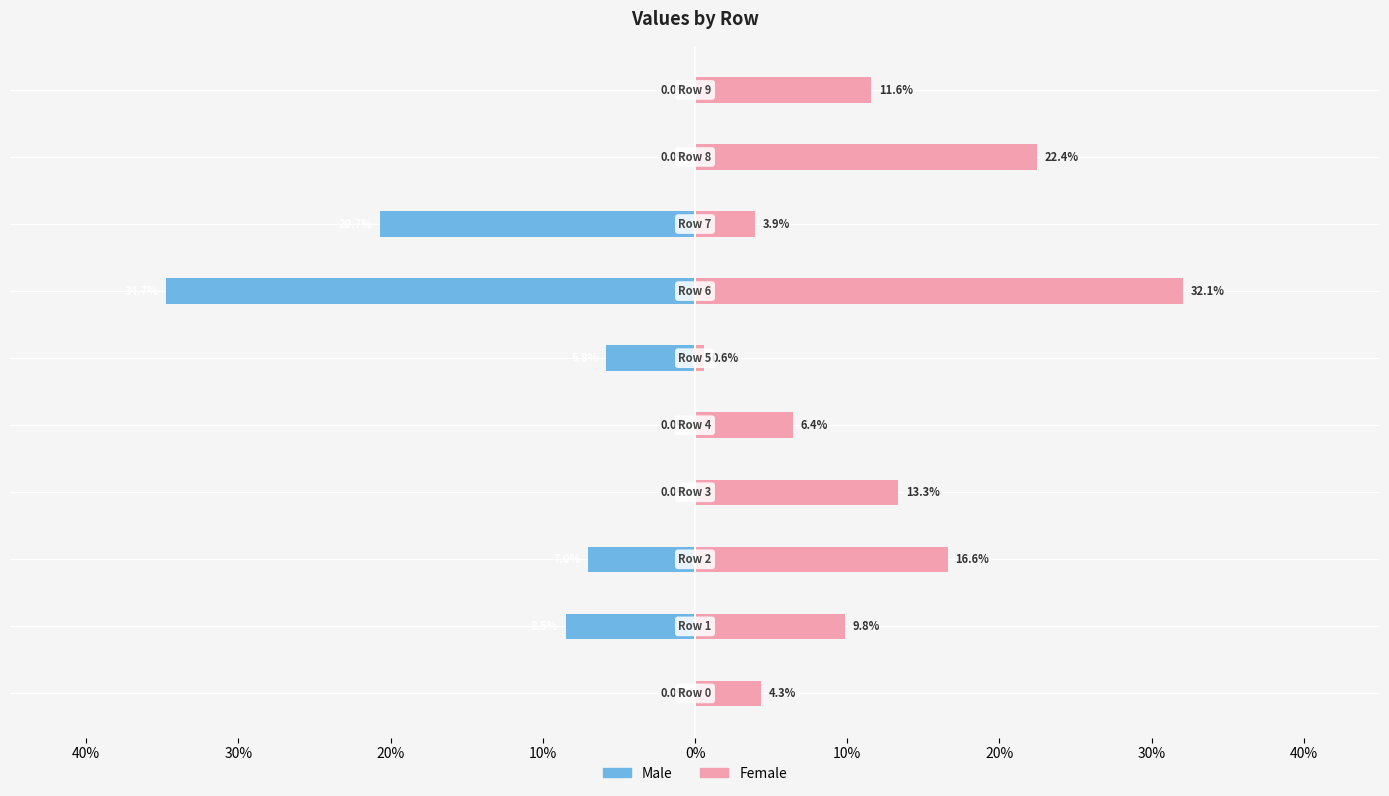

Reading right to left, what are all the values shown in this chart?

Male: 0.0	0.0	-0.2	-0.3	-0.1	0.0	0.0	-0.1	-0.1	0.0
Female: 0.1	0.2	0.0	0.3	0.0	0.1	0.1	0.2	0.1	0.0